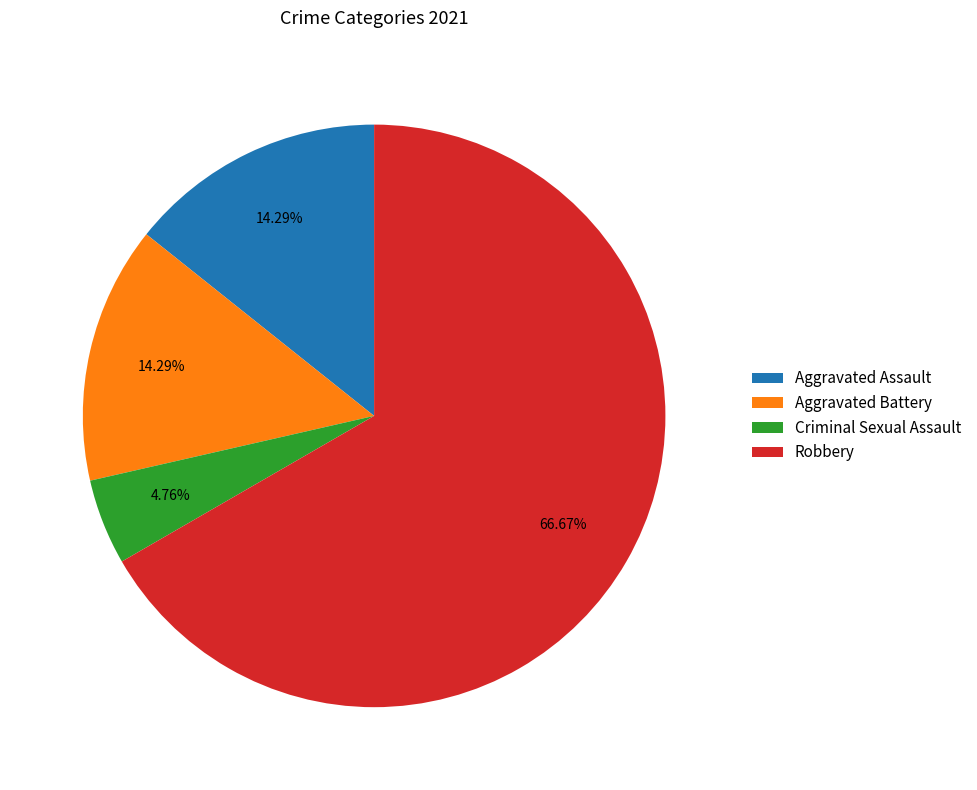

The Aggravated Assault slice represents 5% of the pie. True or false?

False